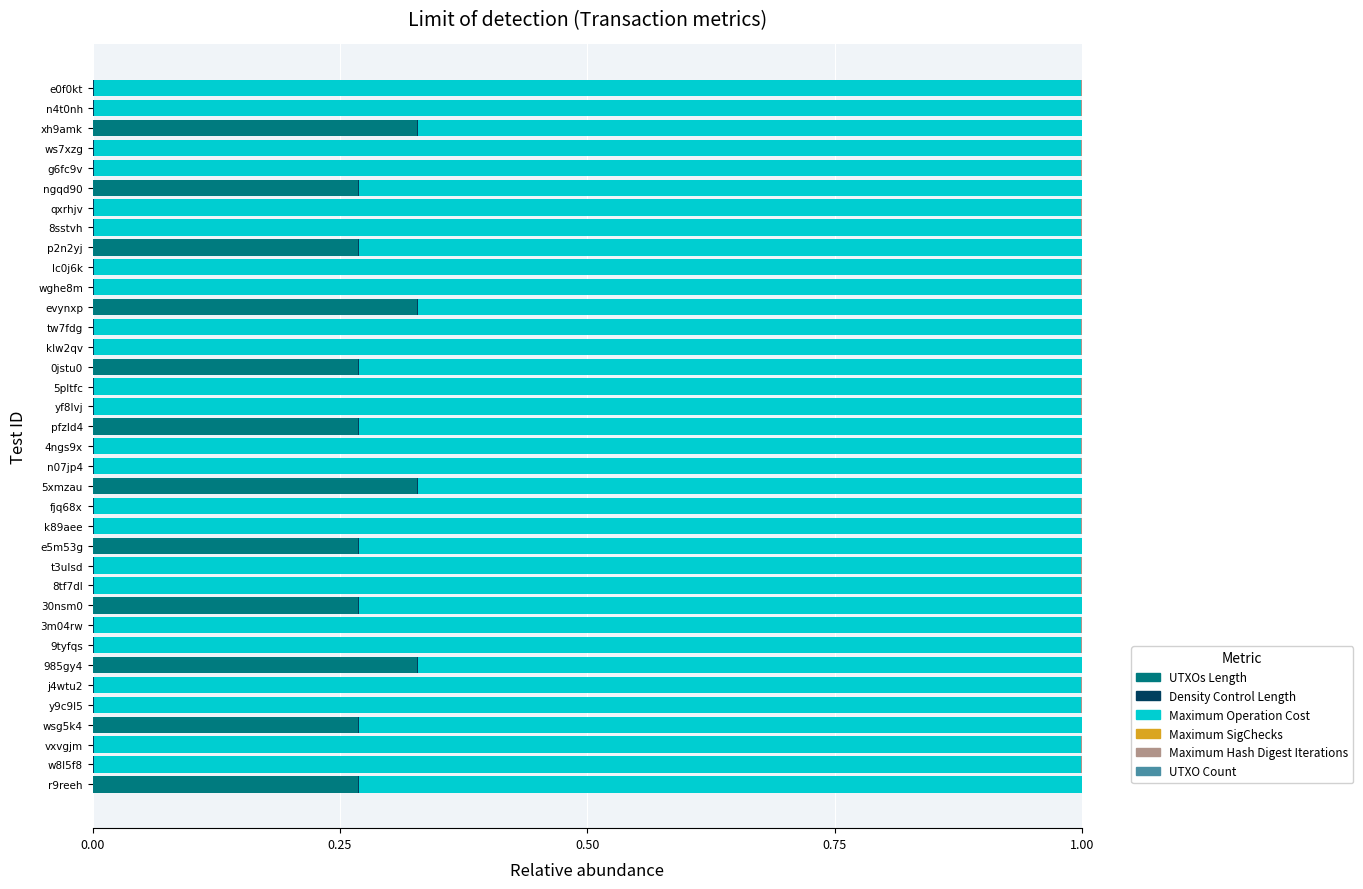

The UTXOs Length series shows 0.0 at n07jp4. True or false?

True